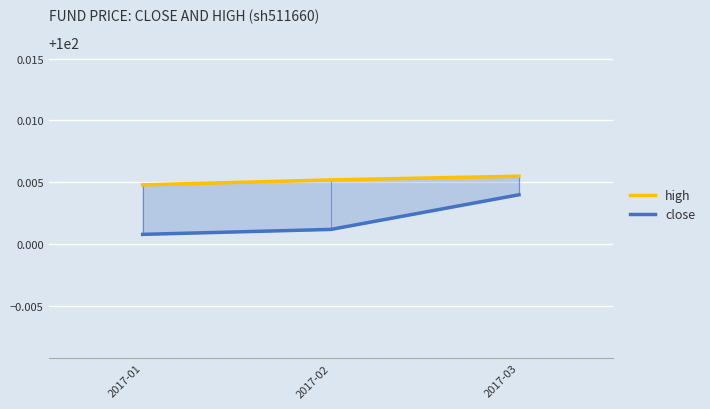

Rank the series by their average value, from lowest to highest.

close, high